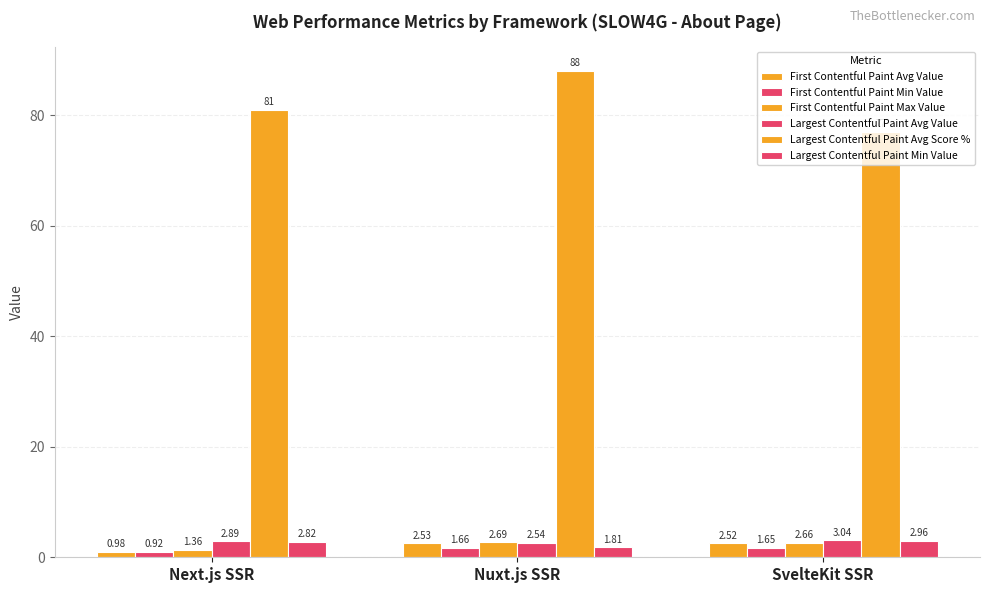

At which label is Largest Contentful Paint Avg Value closest to 2?

Nuxt.js SSR